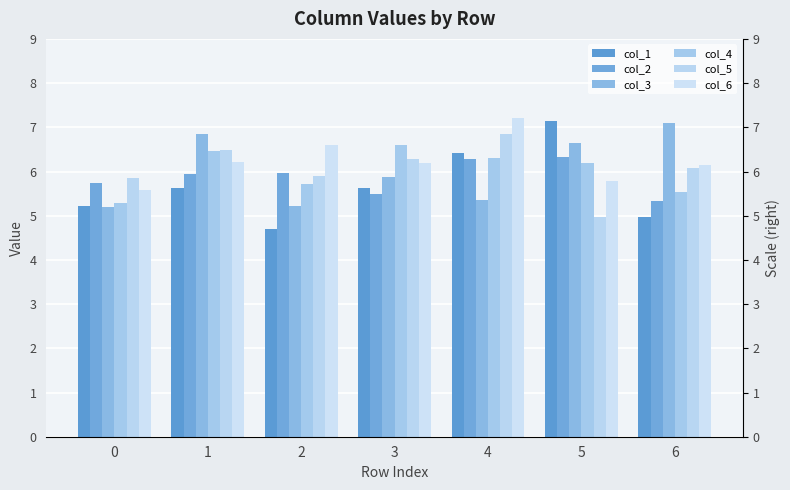

Reading right to left, transcribe all the data shown in this chart.

col_1: 5.0	7.2	6.4	5.6	4.7	5.6	5.2
col_2: 5.3	6.3	6.3	5.5	6.0	6.0	5.7
col_3: 7.1	6.6	5.4	5.9	5.2	6.9	5.2
col_4: 5.5	6.2	6.3	6.6	5.7	6.5	5.3
col_5: 6.1	5.0	6.9	6.3	5.9	6.5	5.8
col_6: 6.1	5.8	7.2	6.2	6.6	6.2	5.6